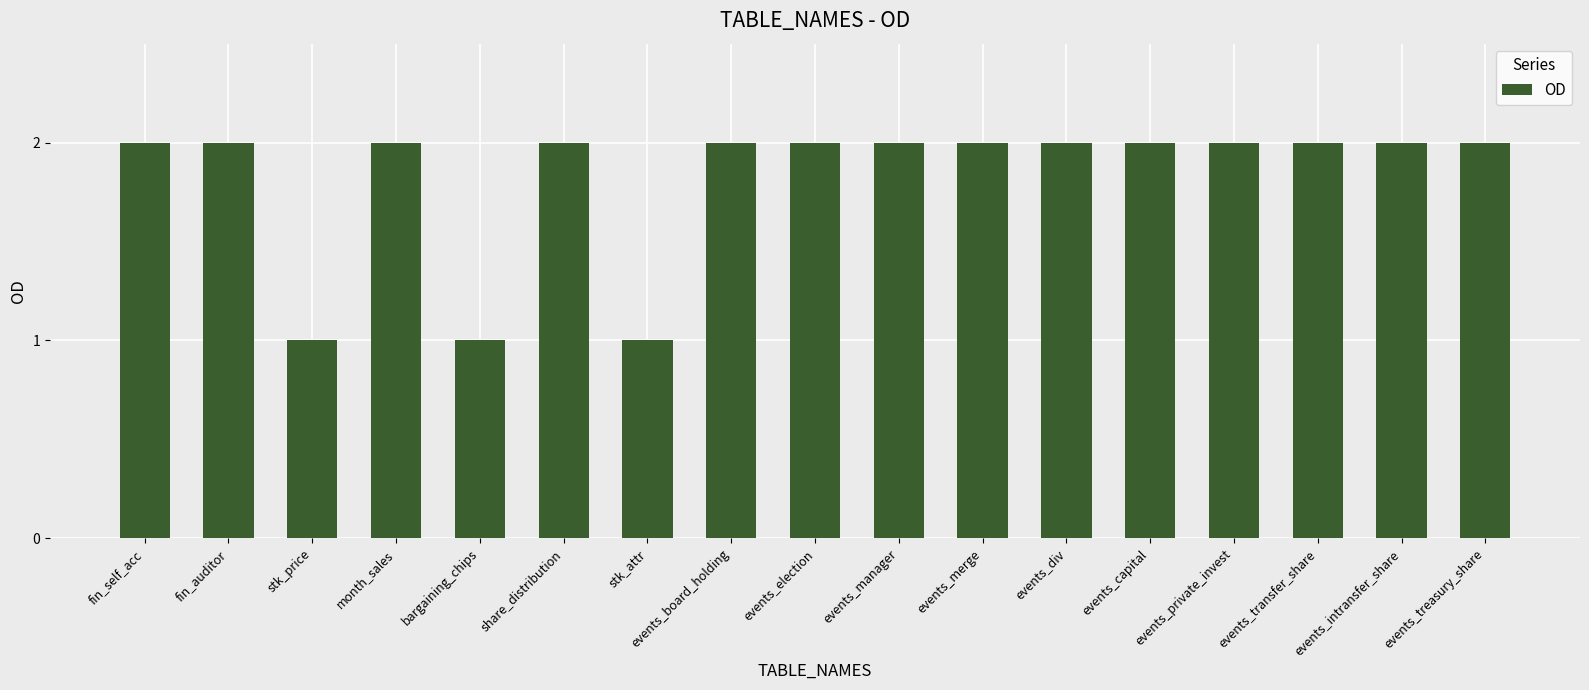

What position from the right is share_distribution?

12